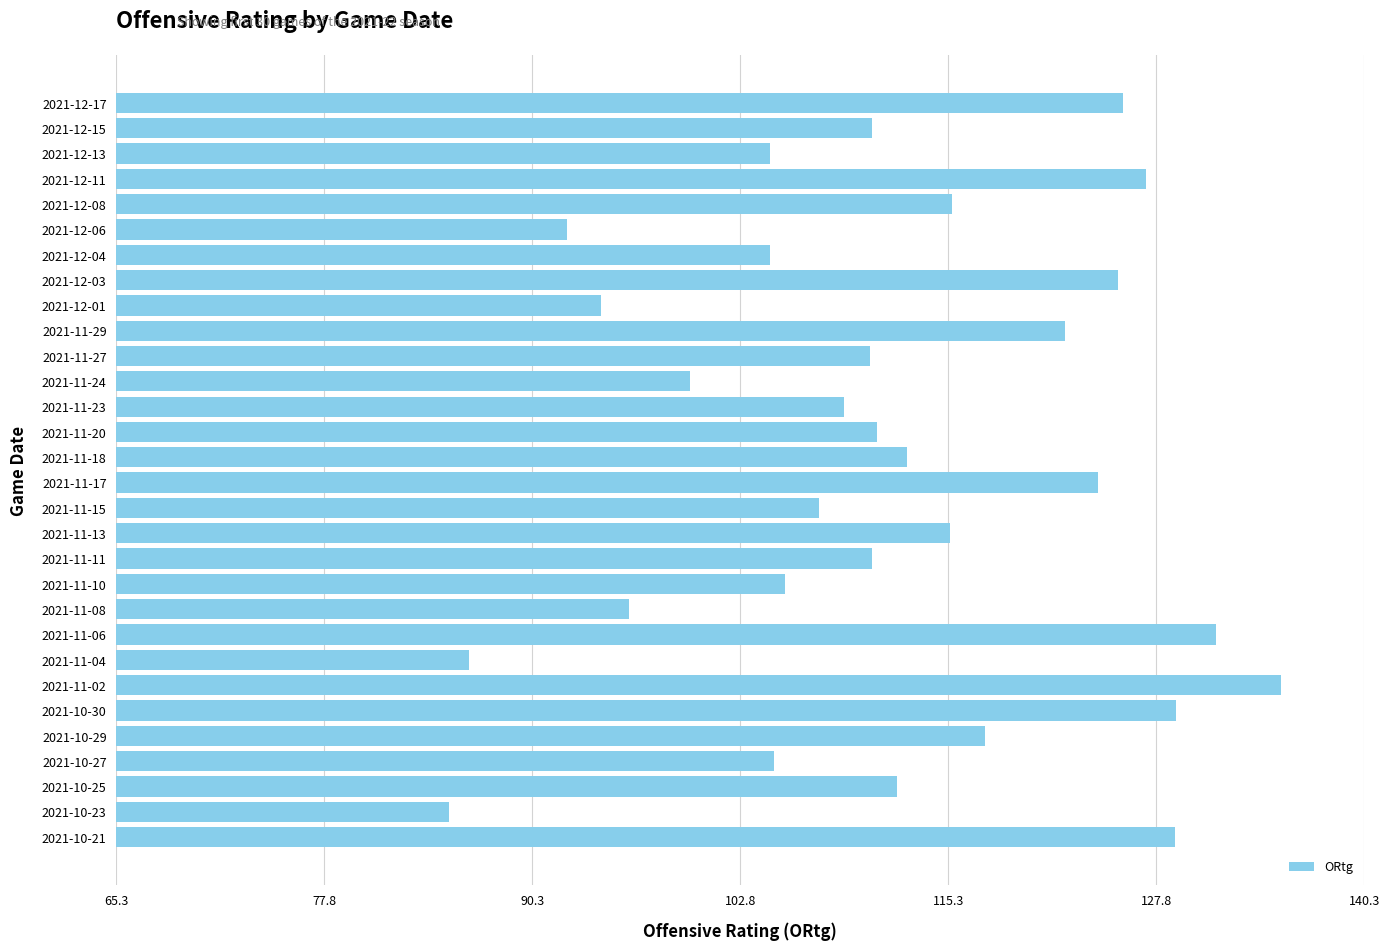

At which category does the chart reach its peak across all series?

2021-11-02